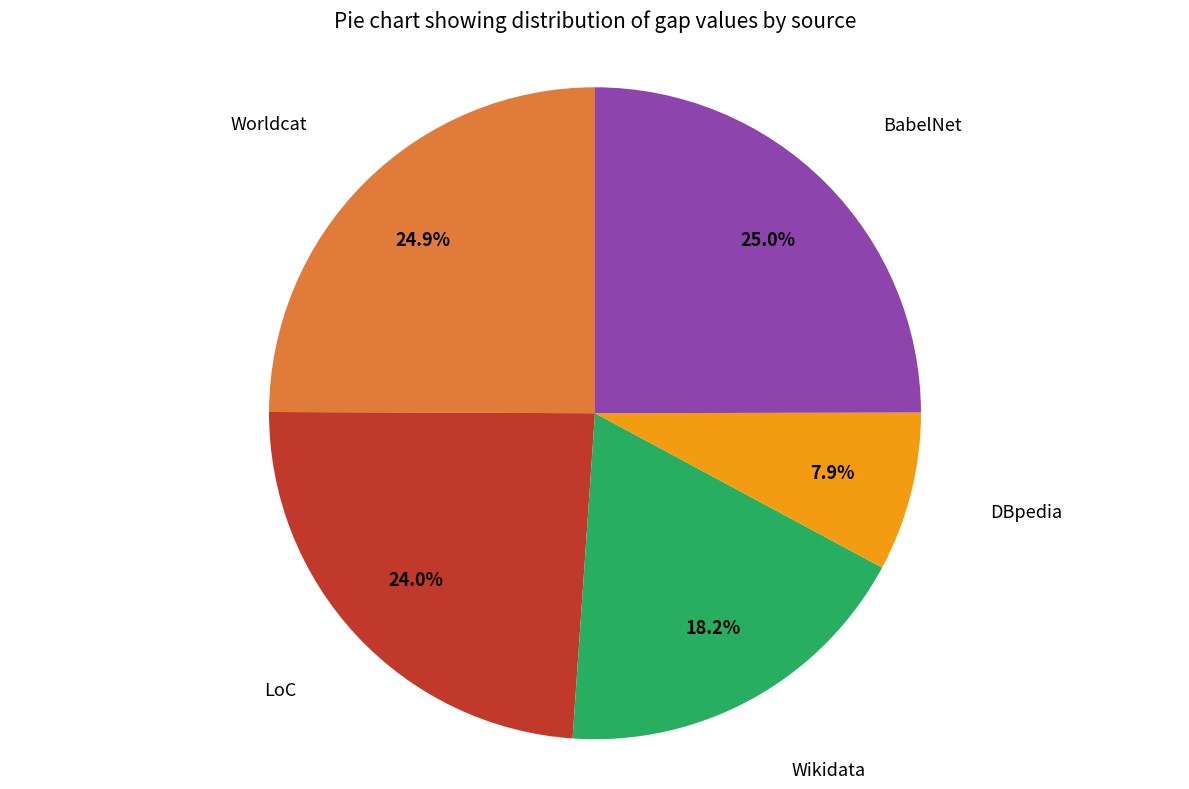

To the nearest percent, what is the difference between the BabelNet and LoC slice percentages?

1%